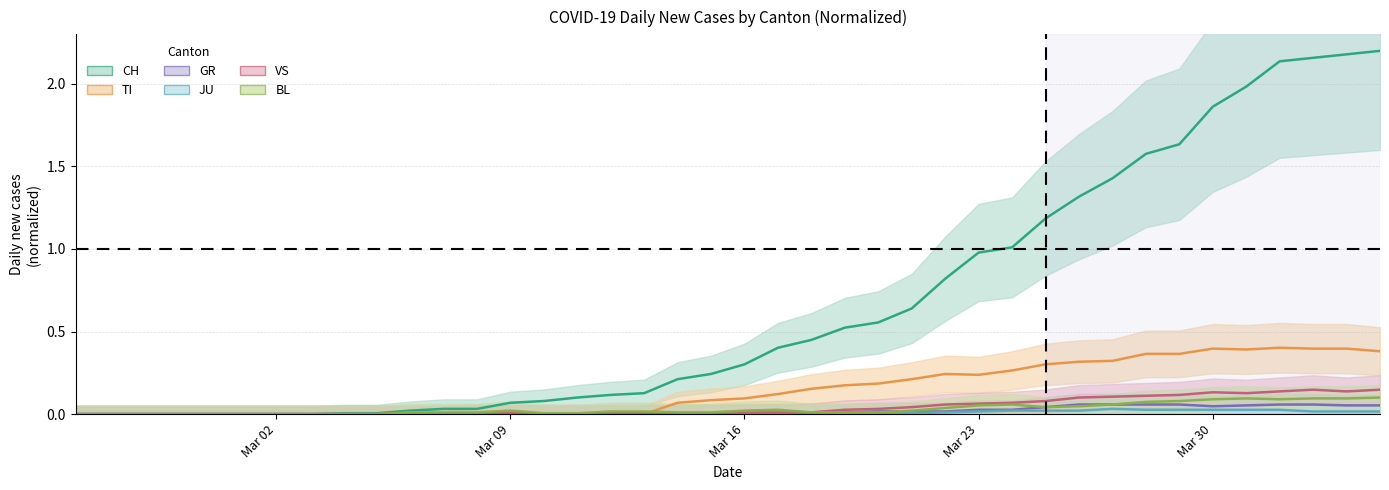

True or false: JU and TI intersect in this chart.

False